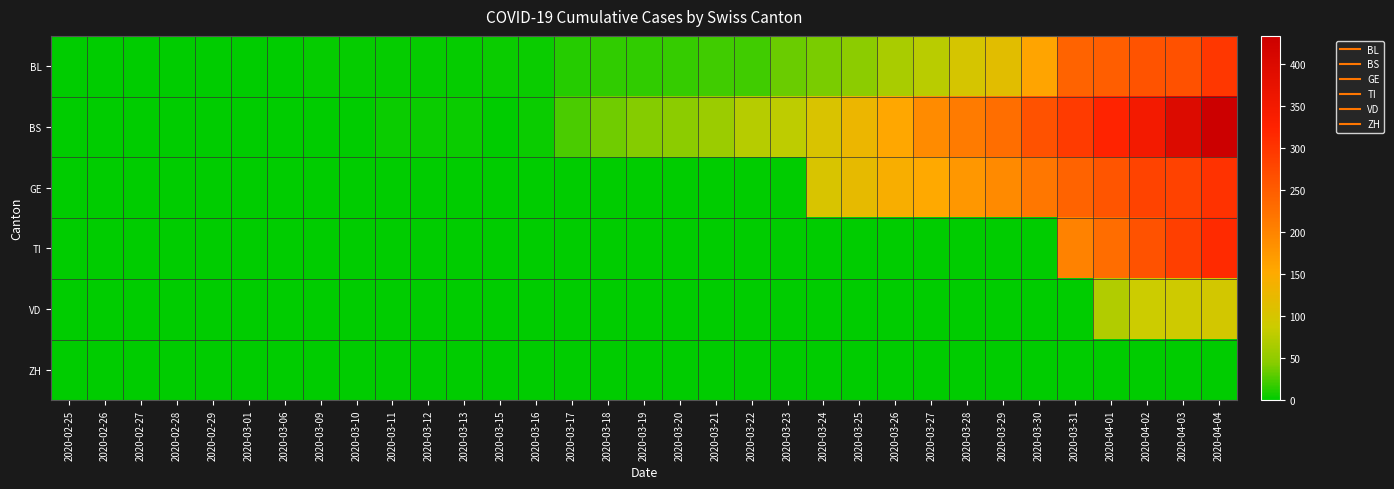

Which series has the widest spread of values?

BS